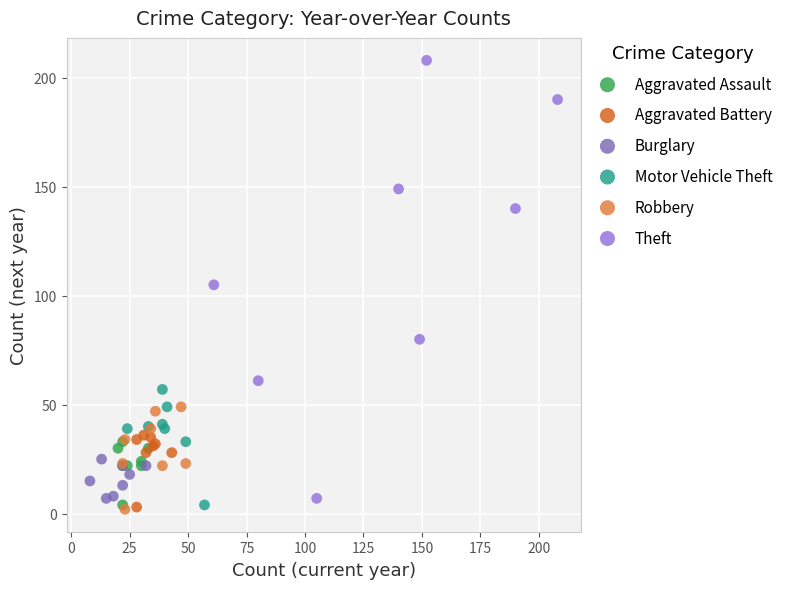

Which series has the widest spread of Y values?

Theft